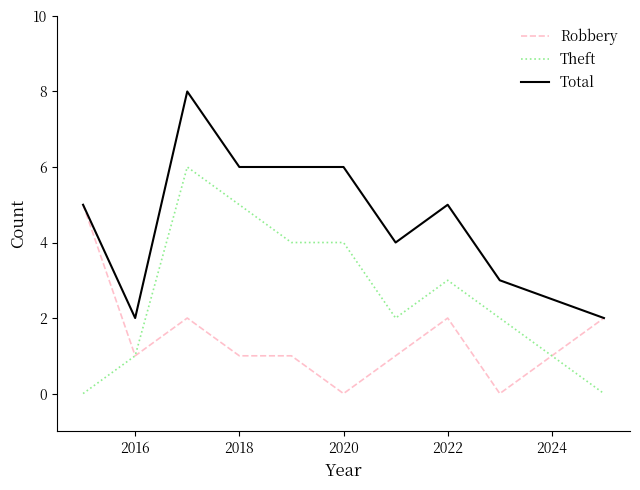

Count the Total values in the range 3 to 6.

7